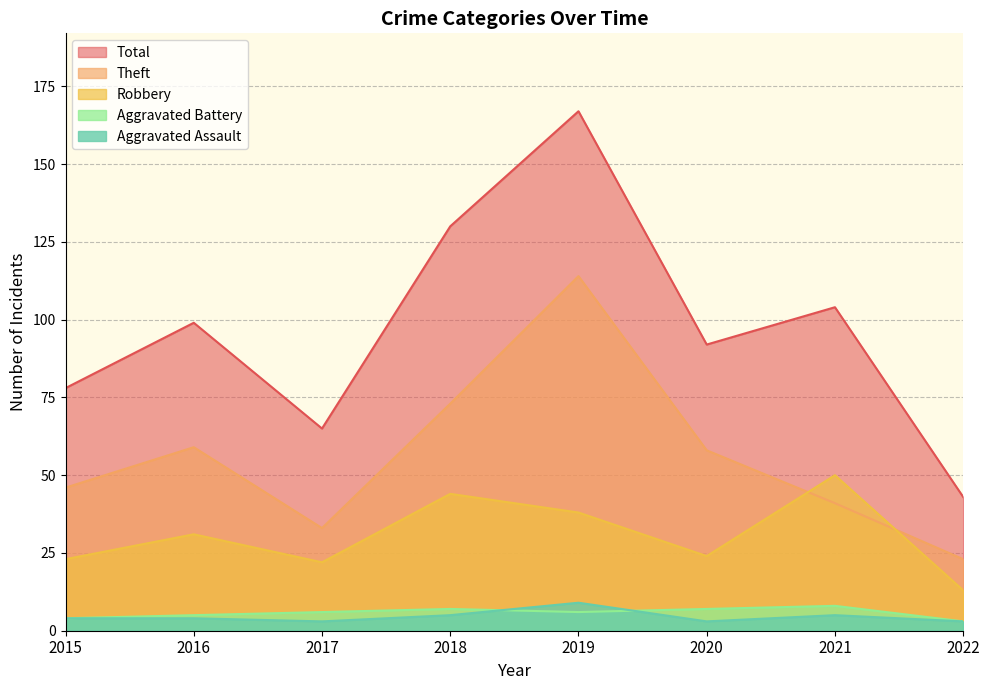

Where is the first local minimum for Theft?

2017